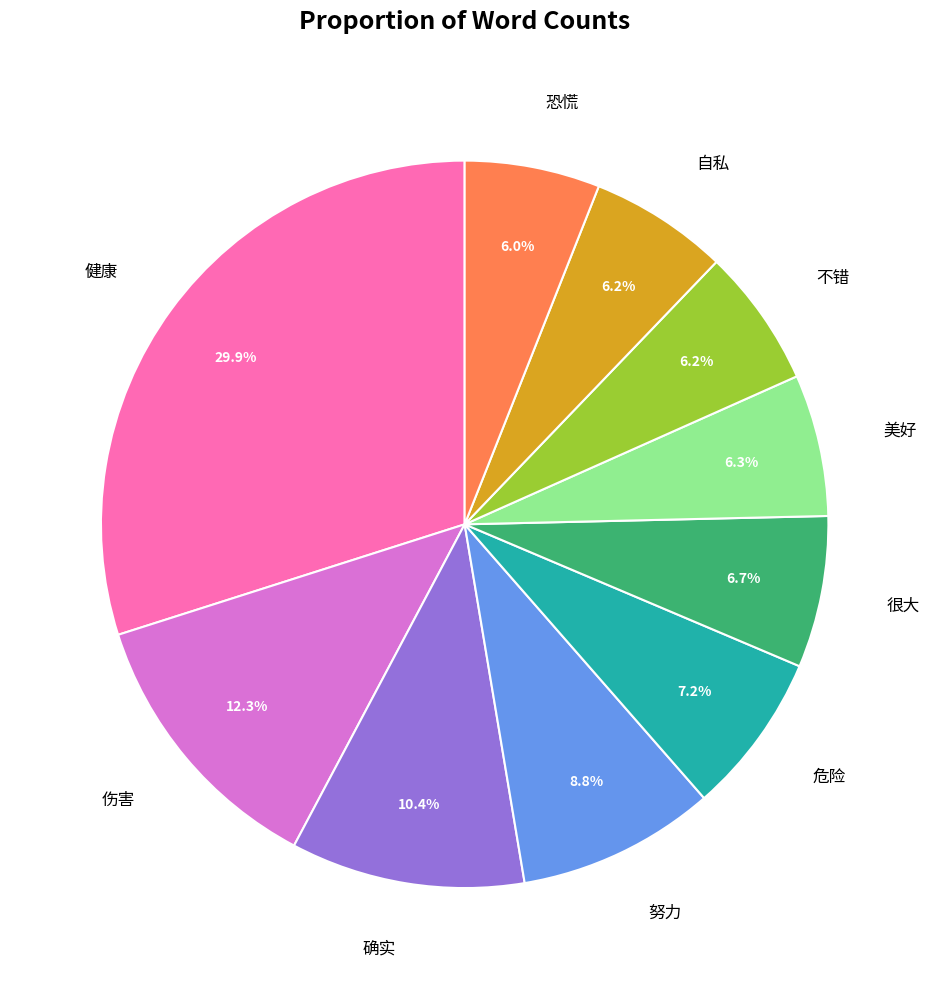

To the nearest percent, what is the difference between the largest and smallest slice percentages?

24%